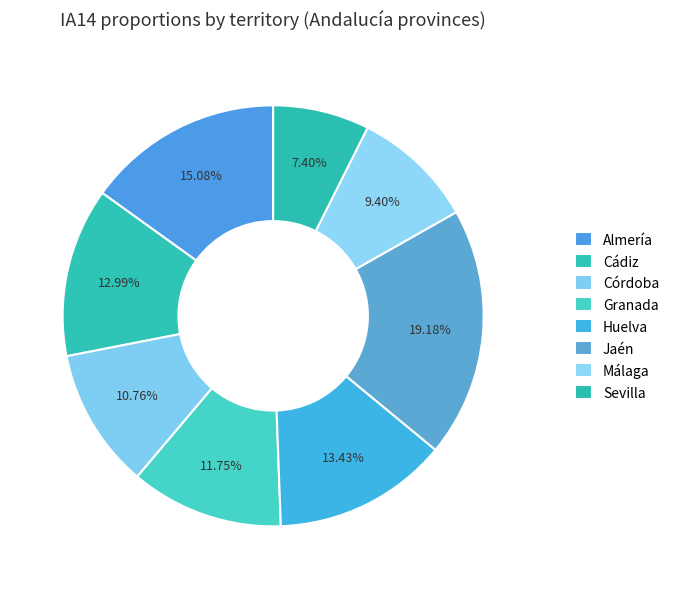

To the nearest percent, what portion does Jaén represent?

19%